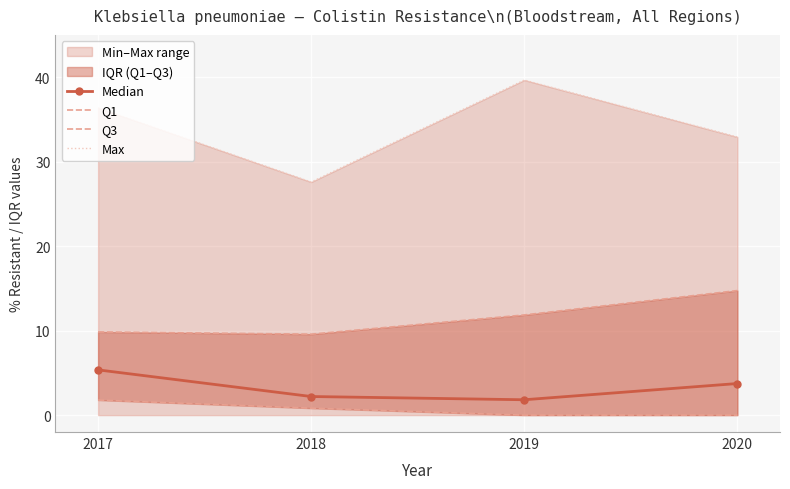

At which label does Q3 first exceed 11?

2019